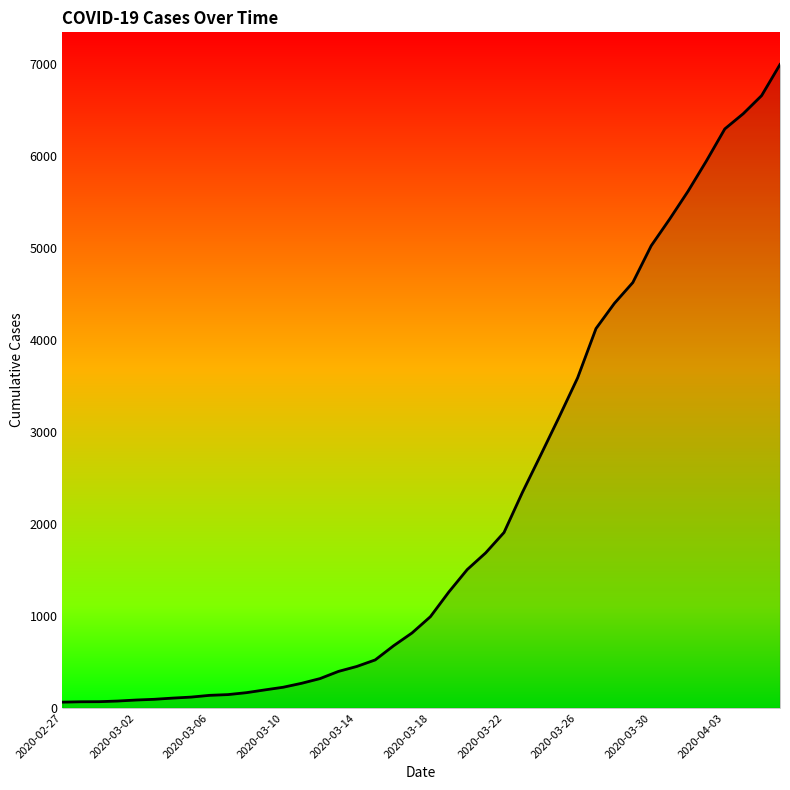

What is the greatest value displayed?

6995